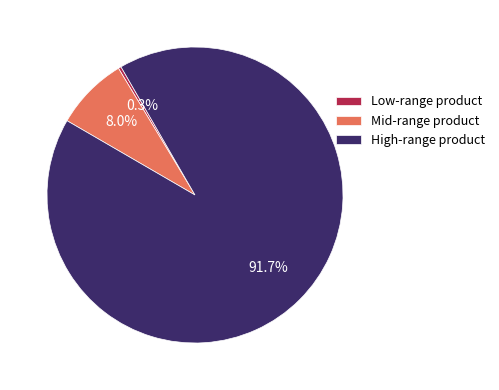

Rank the categories by value from highest to lowest.

High-range product, Mid-range product, Low-range product